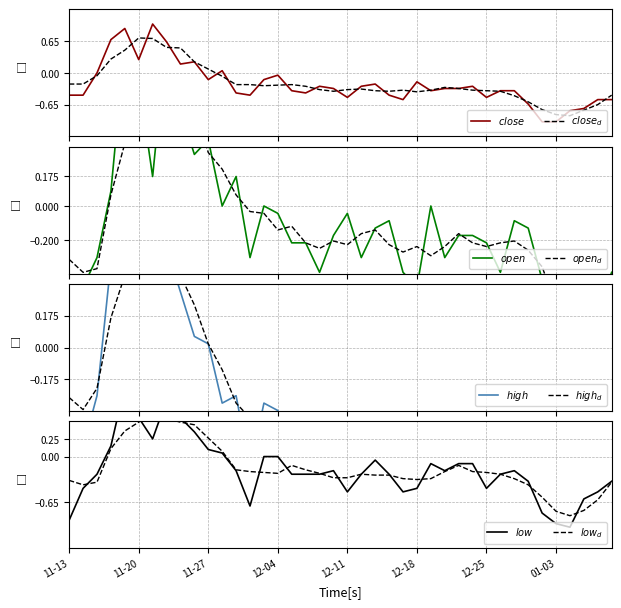

What is the highest value of the close series?

1.0